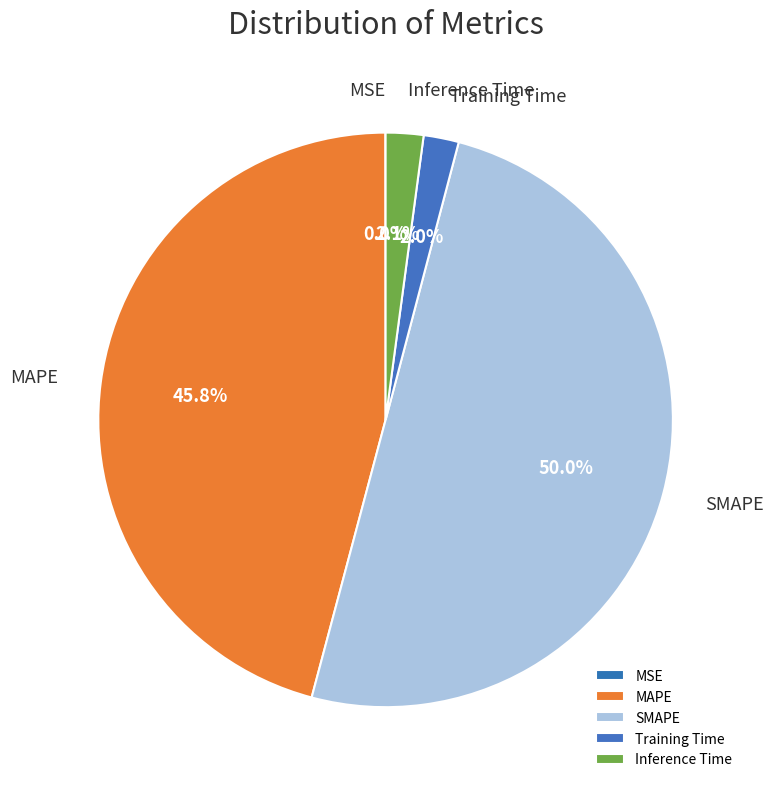

Does Inference Time account for over 50% of the chart?

No